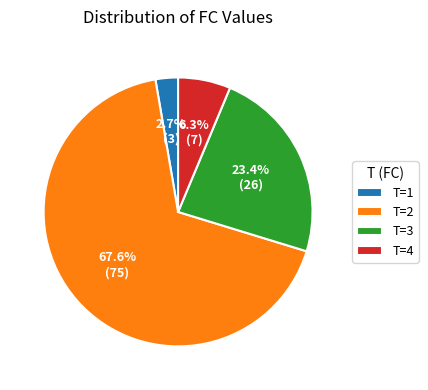

What is the smallest slice in the pie chart?

T=1